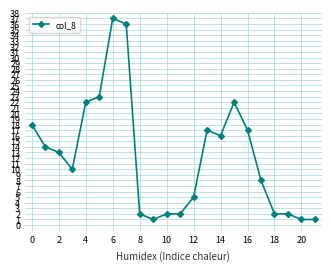

What is the average value?

12